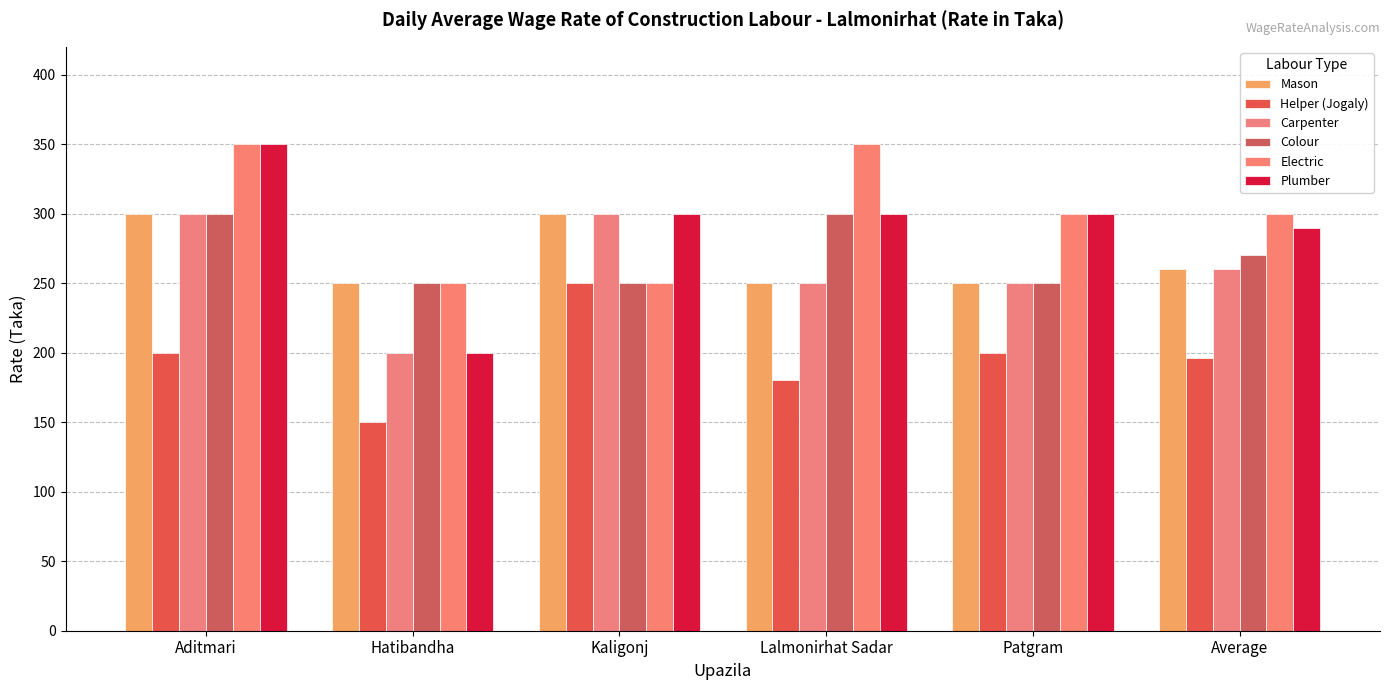

Reading right to left, list all the values displayed in this chart.

Mason: Average=260	Patgram=250	Lalmonirhat Sadar=250	Kaligonj=300	Hatibandha=250	Aditmari=300
Helper (Jogaly): Average=196	Patgram=200	Lalmonirhat Sadar=180	Kaligonj=250	Hatibandha=150	Aditmari=200
Carpenter: Average=260	Patgram=250	Lalmonirhat Sadar=250	Kaligonj=300	Hatibandha=200	Aditmari=300
Colour: Average=270	Patgram=250	Lalmonirhat Sadar=300	Kaligonj=250	Hatibandha=250	Aditmari=300
Electric: Average=300	Patgram=300	Lalmonirhat Sadar=350	Kaligonj=250	Hatibandha=250	Aditmari=350
Plumber: Average=290	Patgram=300	Lalmonirhat Sadar=300	Kaligonj=300	Hatibandha=200	Aditmari=350